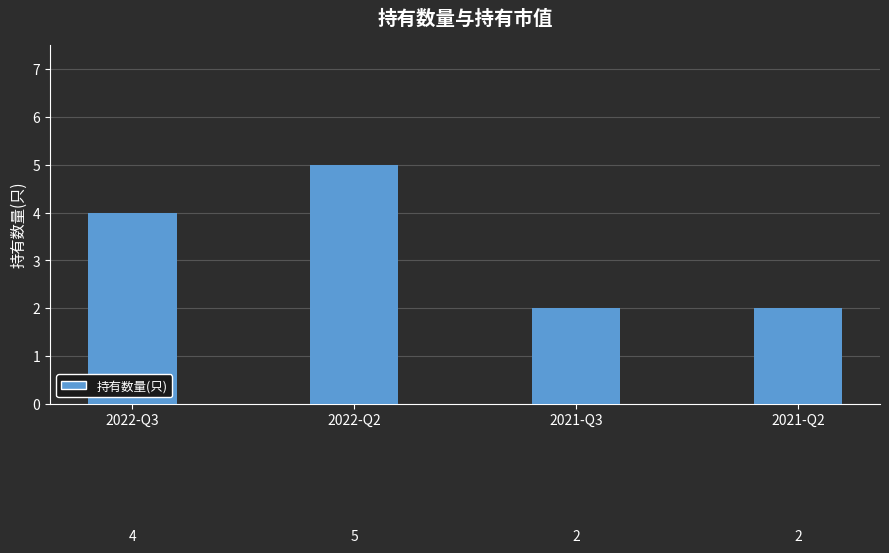

Which has a higher value, 2022-Q2 or 2021-Q3?

2022-Q2